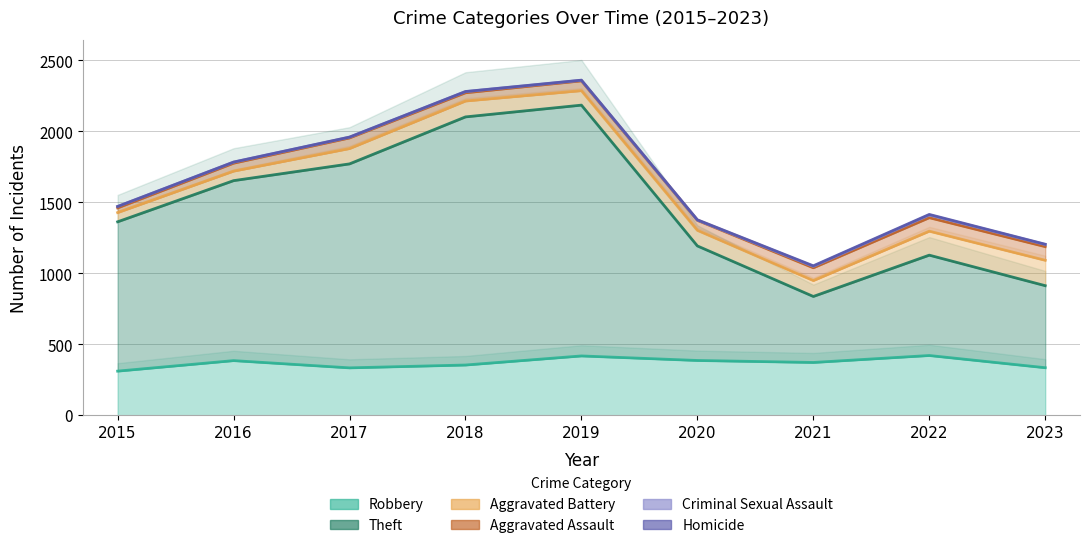

At how many categories does at least one series exceed 1073?

4